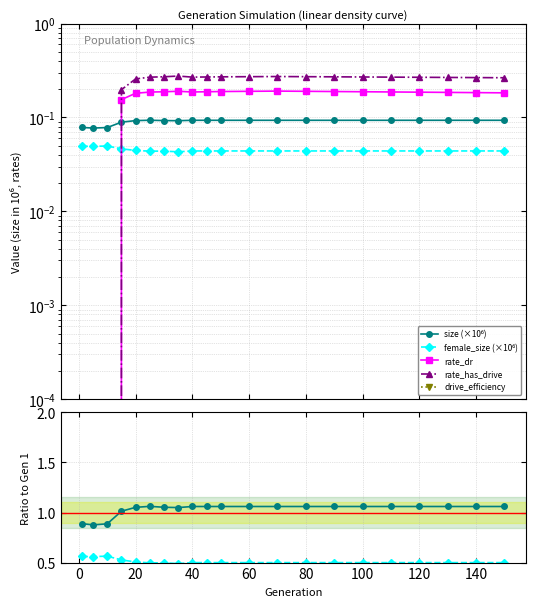

What is the difference between the highest and lowest values at 30?

0.2